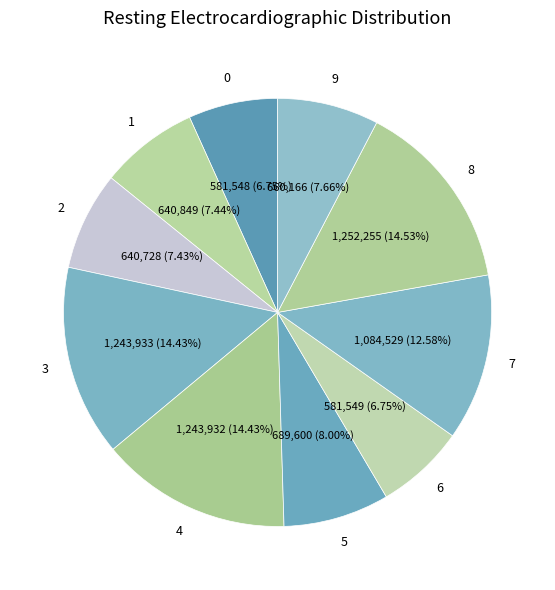

How many segments does this pie chart have?

10